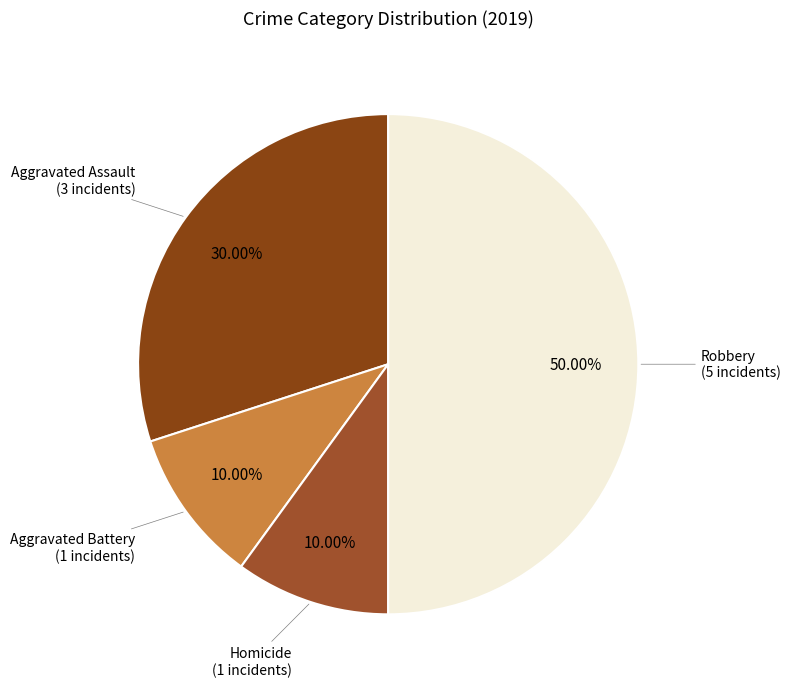

Is Aggravated Battery the majority of the pie?

No